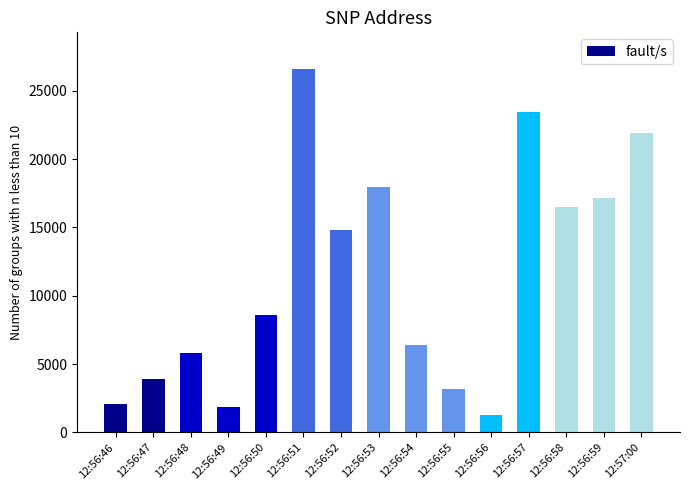

At which category does the chart reach its peak across all series?

12:56:51